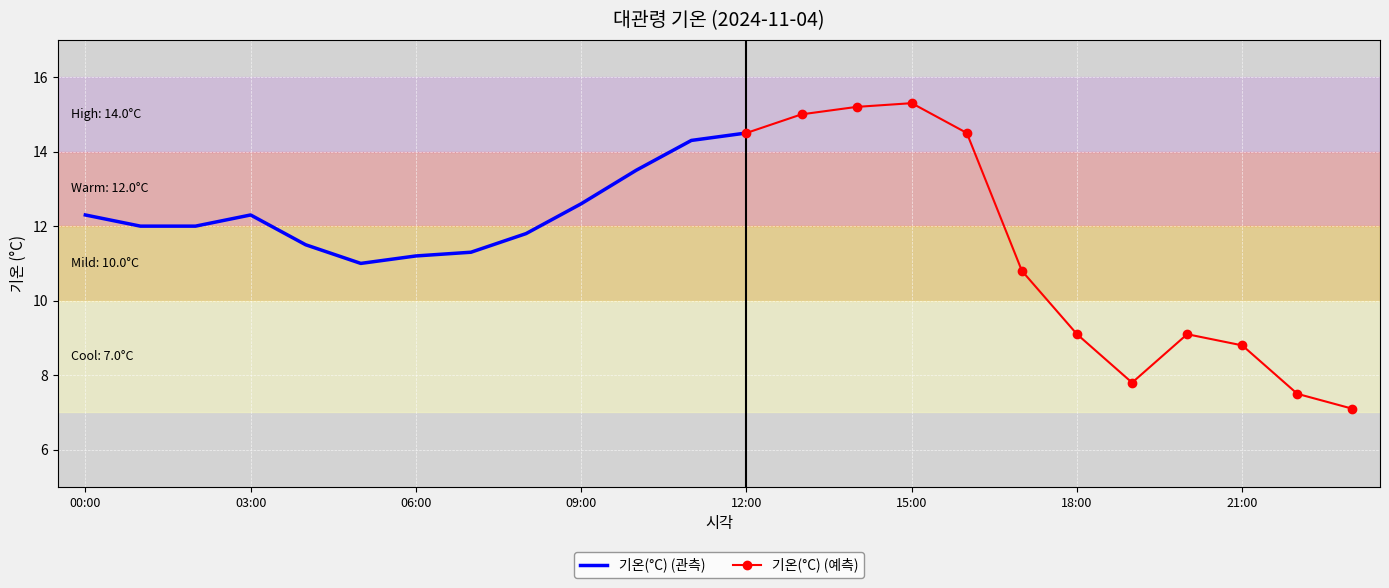

Which label corresponds to the smallest value in the chart?

23:00